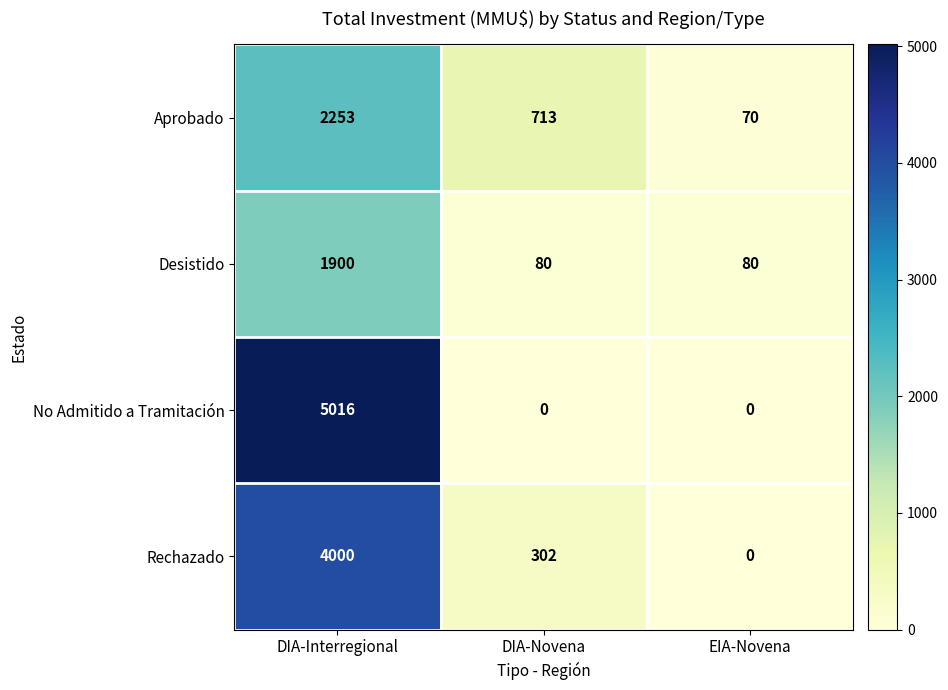

What is the highest value of the Rechazado series?

4000